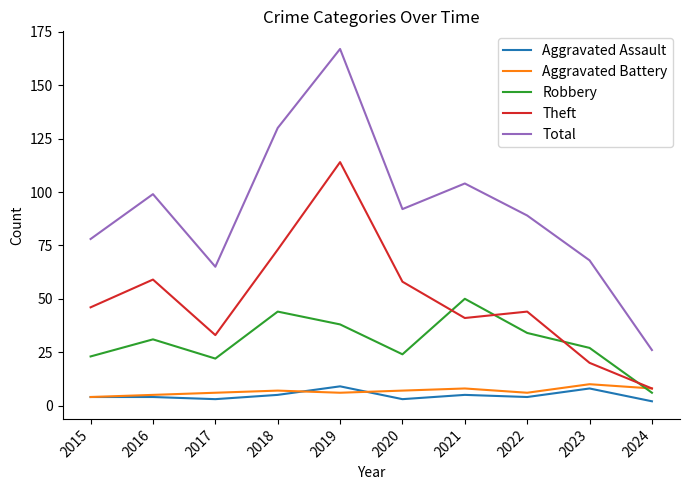

What is the average value of the Aggravated Battery series?

7